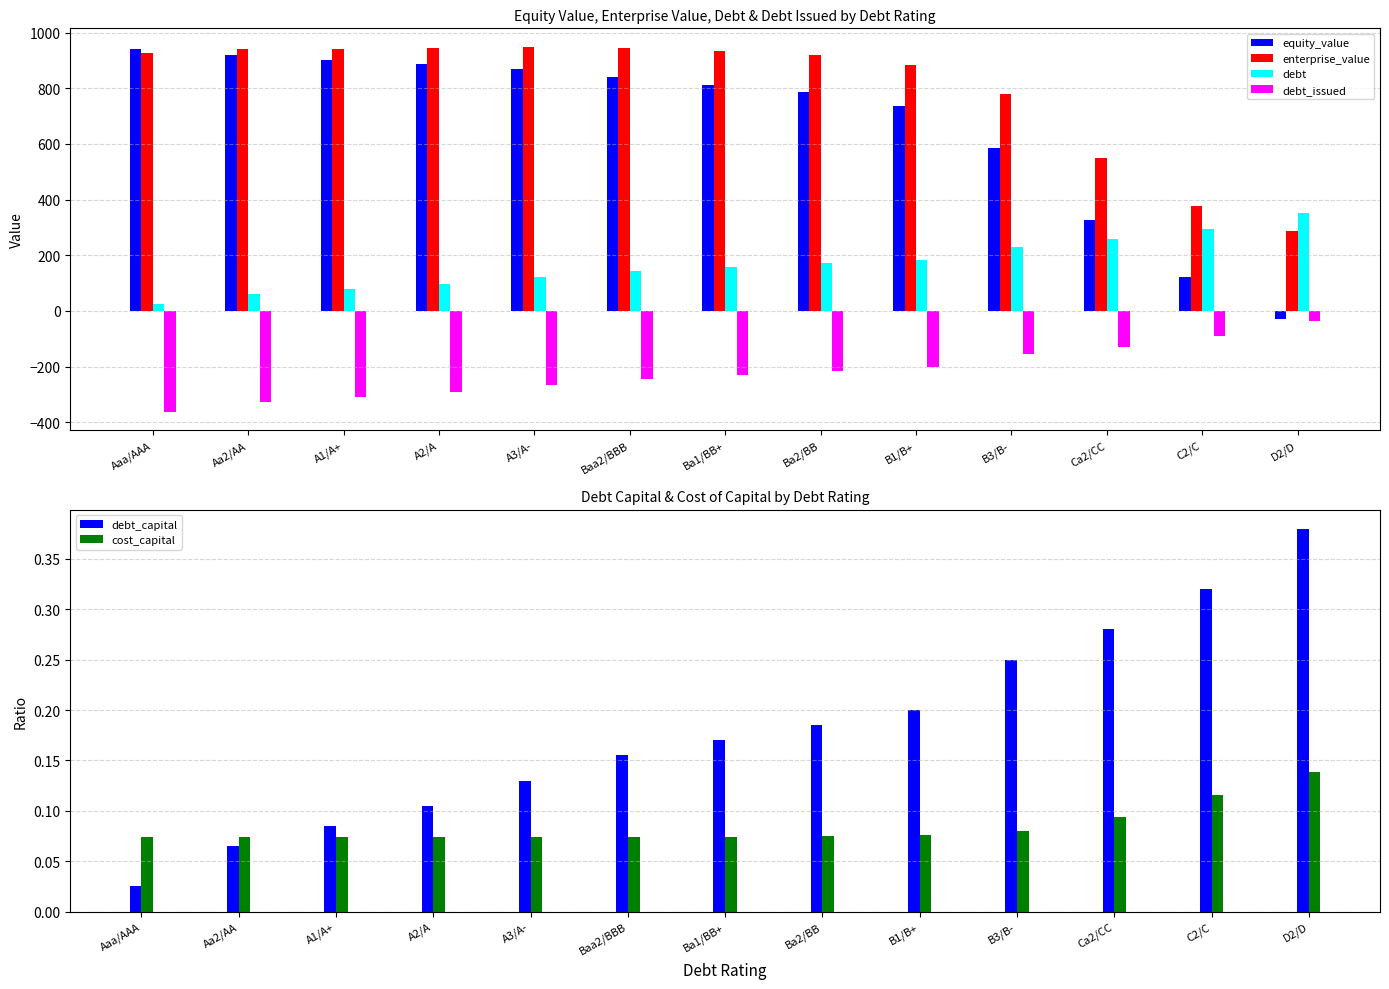

Reading left to right, what are all the values shown in this chart?

equity_value: 942.1	917.5	901.9	887.1	867.4	840.0	812.9	786.9	734.9	586.9	328.2	120.9	-27.4
enterprise_value: 927.2	939.5	942.4	946.0	949.4	945.1	931.9	919.7	881.6	779.8	548.7	378.3	285.4
debt: 23.1	60.0	78.5	96.9	120.0	143.1	157.0	170.8	184.7	230.8	258.5	295.5	350.9
debt_issued: -363.4	-326.4	-308.0	-289.5	-266.4	-243.3	-229.5	-215.6	-201.8	-155.6	-127.9	-91.0	-35.6
debt_capital: 0.0	0.1	0.1	0.1	0.1	0.2	0.2	0.2	0.2	0.2	0.3	0.3	0.4
cost_capital: 0.1	0.1	0.1	0.1	0.1	0.1	0.1	0.1	0.1	0.1	0.1	0.1	0.1